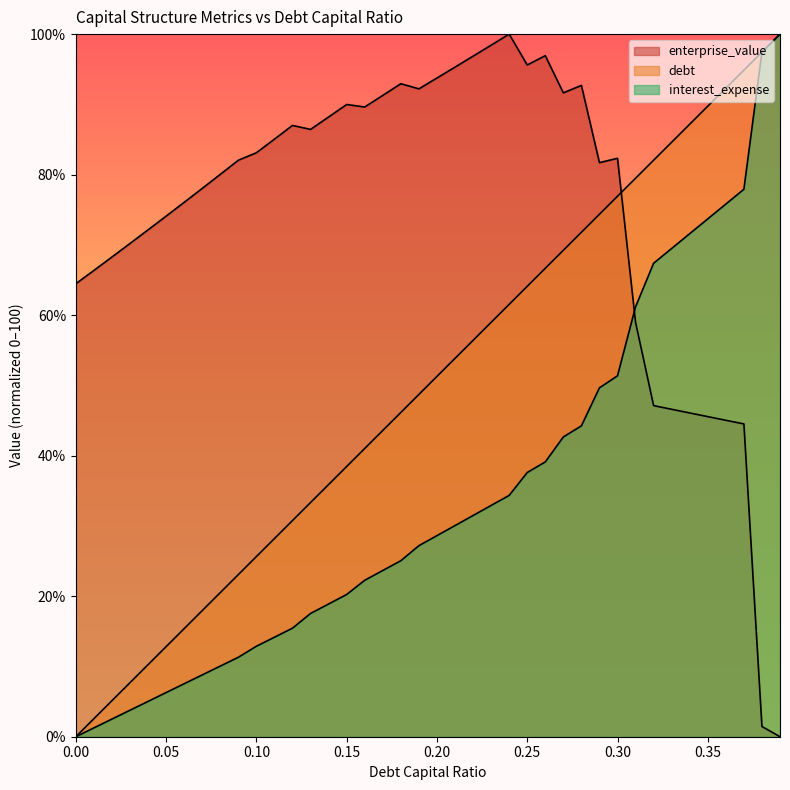

What is the sum of all enterprise_value values?

2978.1